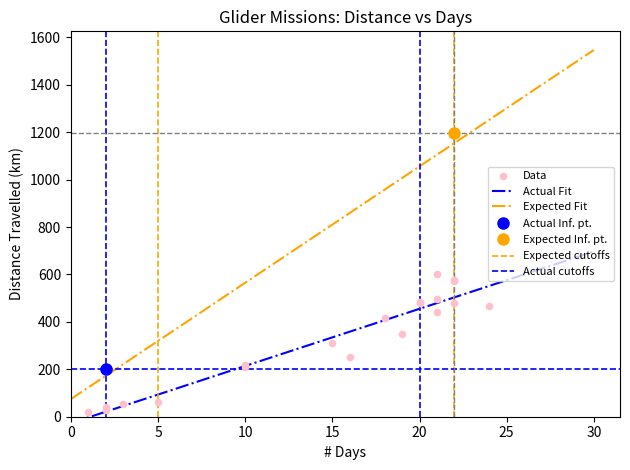

Which series has the largest total across all categories?

Expected Fit